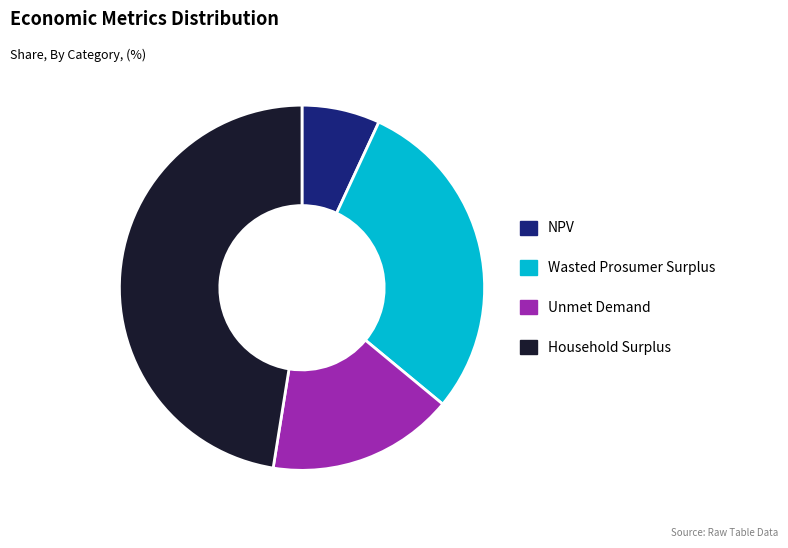

How many slices are in this pie chart?

4